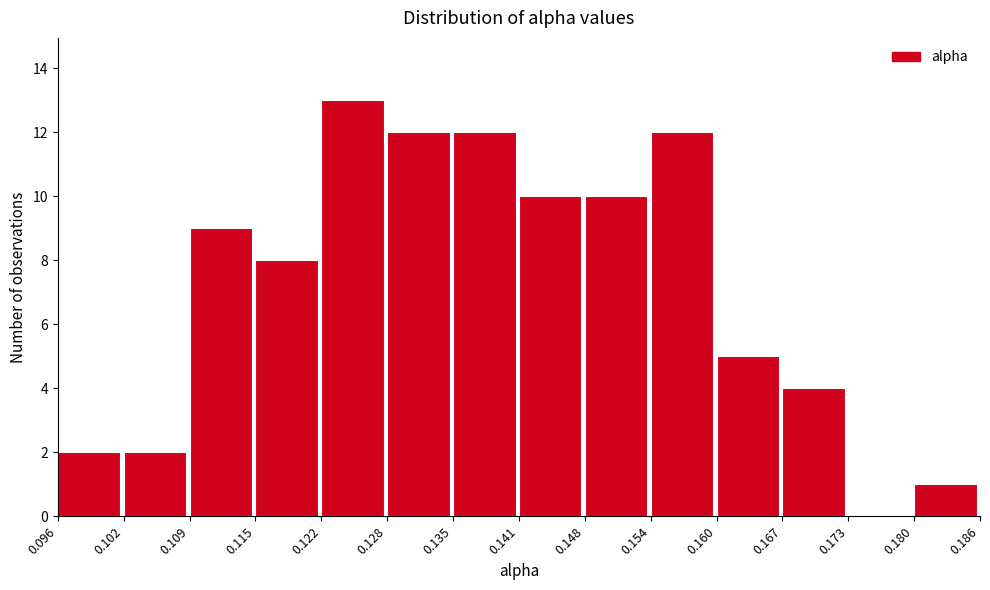

Reading left to right, transcribe this chart: for each bar, give the range it covers on the x-axis and its height. The values are not printed on the chart, so give them approximately, as read against the axis.

0.096 to 0.102: 2
0.102 to 0.109: 2
0.109 to 0.115: 9
0.115 to 0.122: 8
0.122 to 0.128: 13
0.128 to 0.135: 12
0.135 to 0.141: 12
0.141 to 0.148: 10
0.148 to 0.154: 10
0.154 to 0.160: 12
0.160 to 0.167: 5
0.167 to 0.173: 4
0.173 to 0.180: 0
0.180 to 0.186: 1